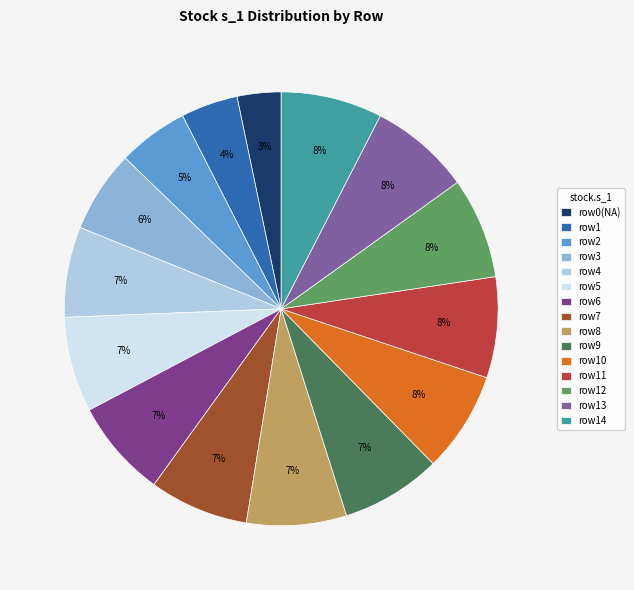

Is it true that row4 is 1% of the pie?

False